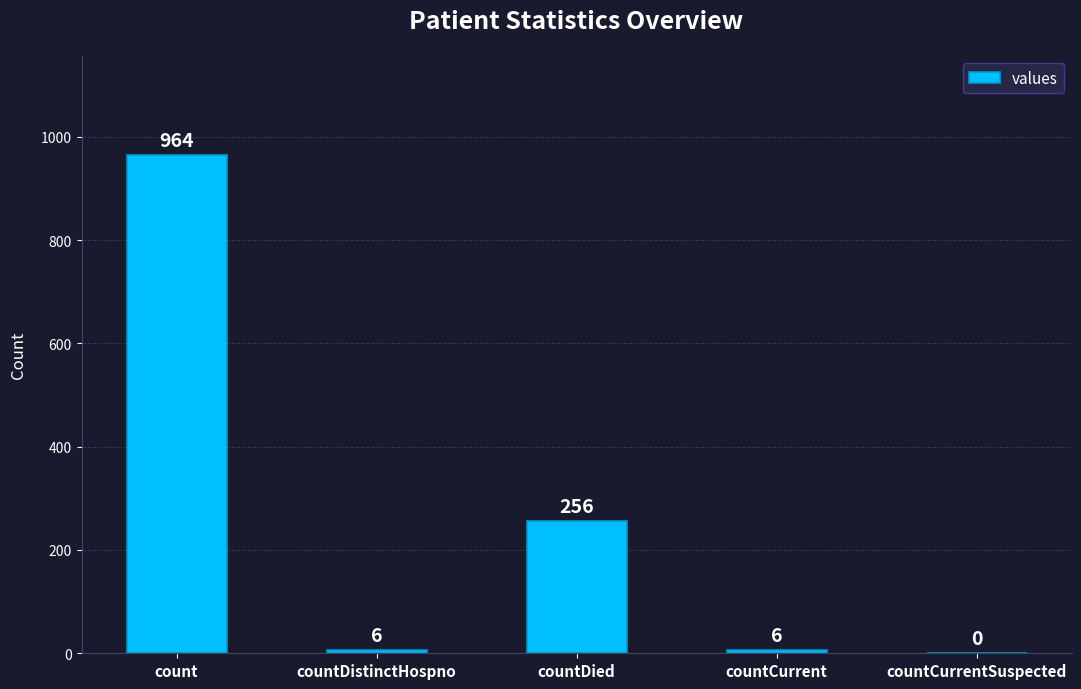

True or false: the data shows -452 at countCurrentSuspected.

False